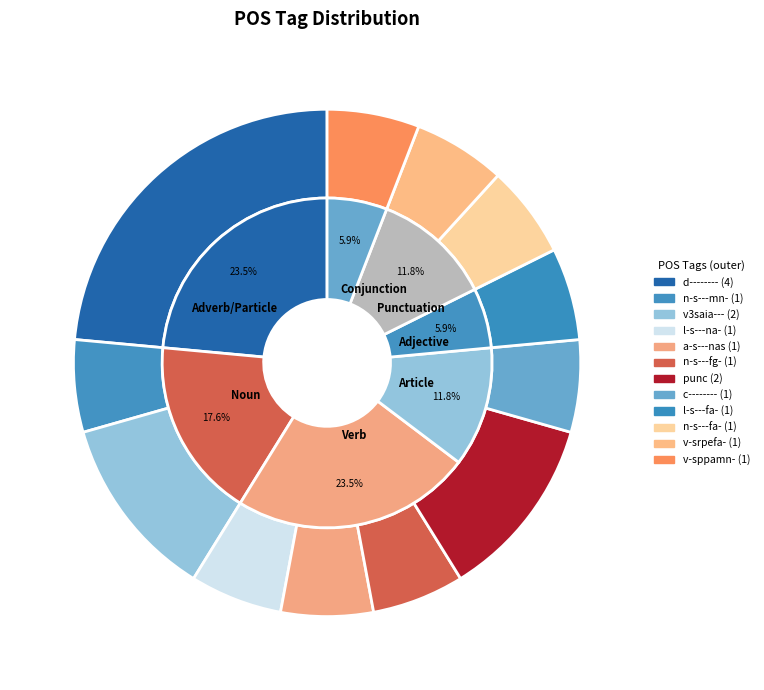

To the nearest percent, what is the average slice percentage?

8%